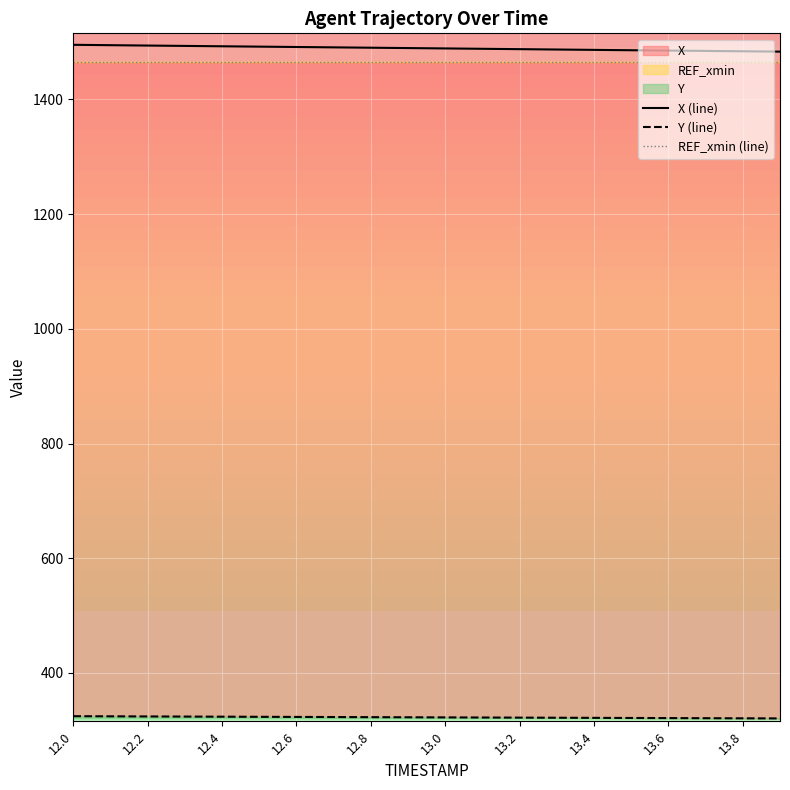

What is the maximum value for X (line)?

1495.3